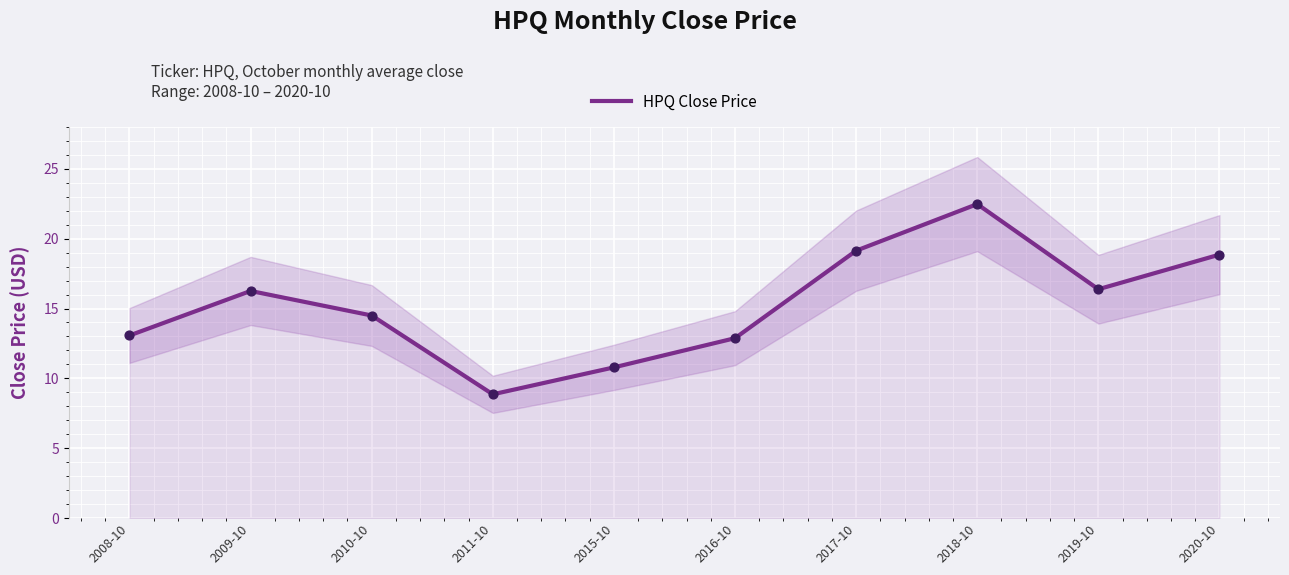

What is the change in value from 2011-10 to 2018-10?

+13.6